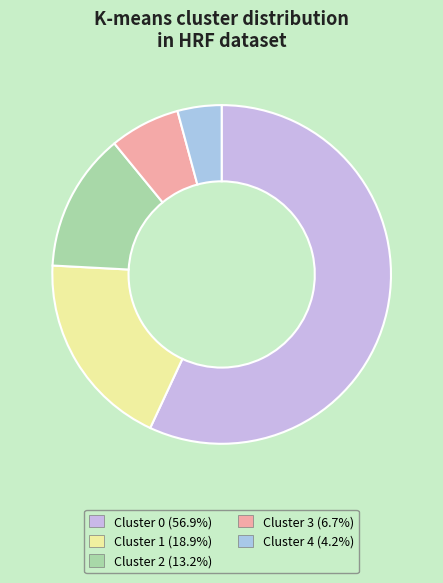

How many segments does this pie chart have?

5